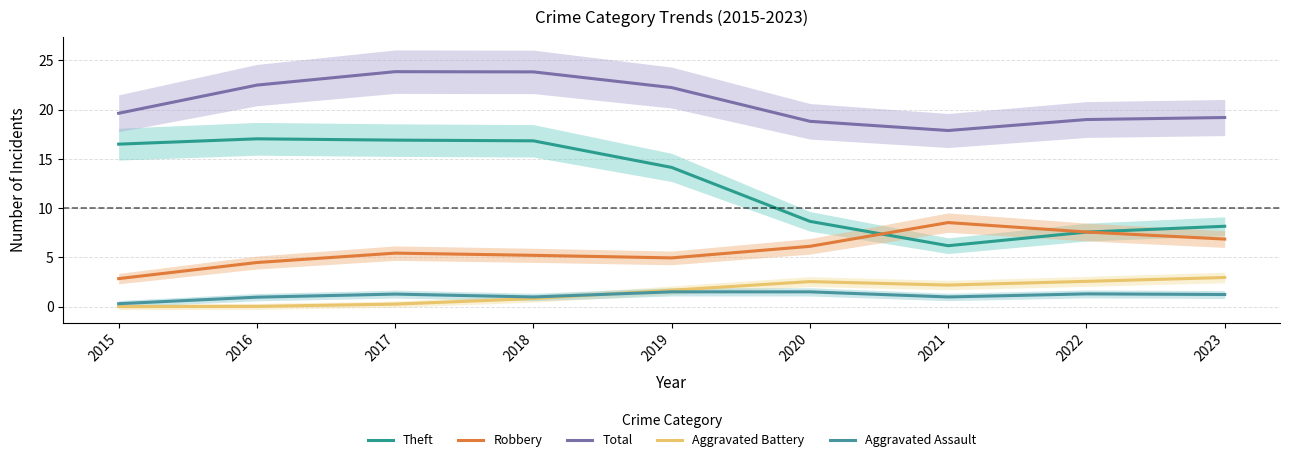

Which has a higher value, 2018 or 2020?

2018